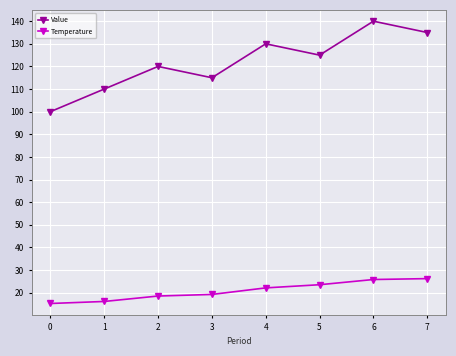

Rank the categories by Value value from highest to lowest.

6, 7, 4, 5, 2, 3, 1, 0